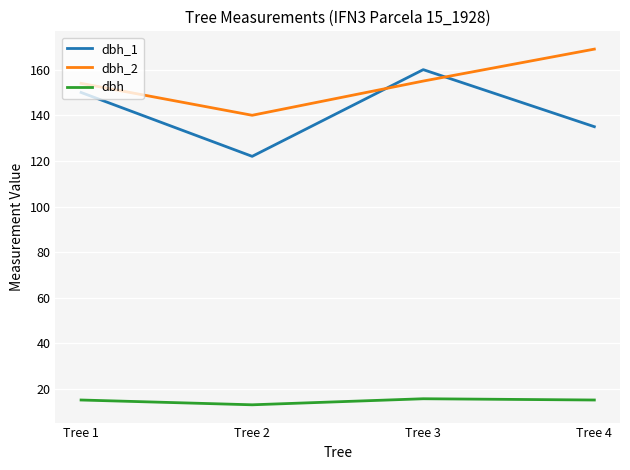

What is the spread (max minus min) of values at Tree 2?

126.9